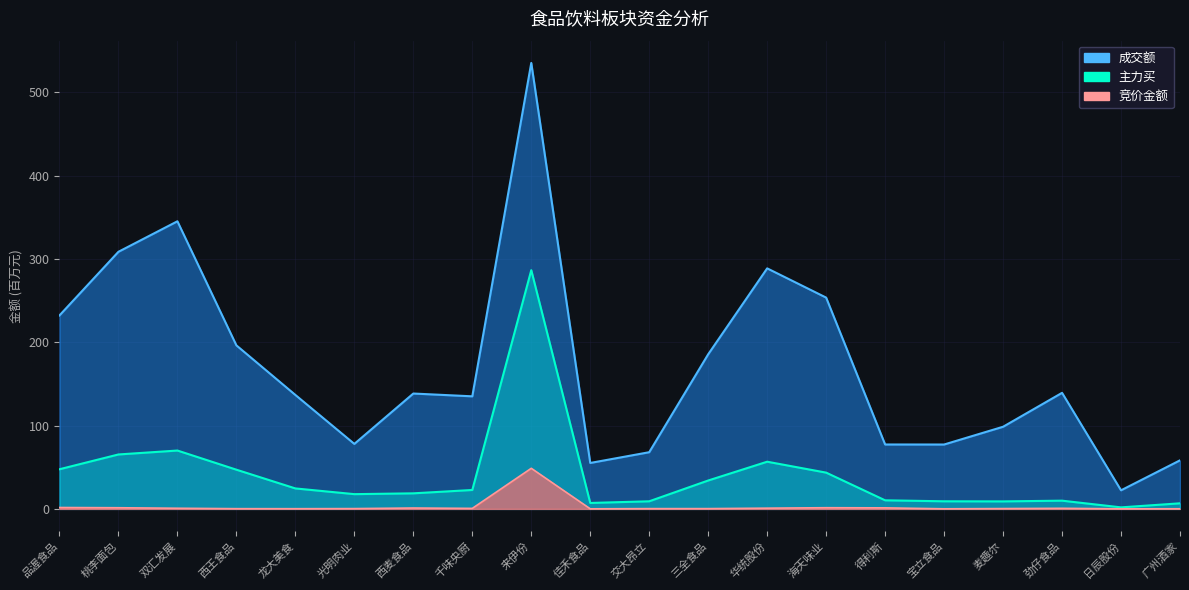

How many data points in 成交额 are above 138?

10